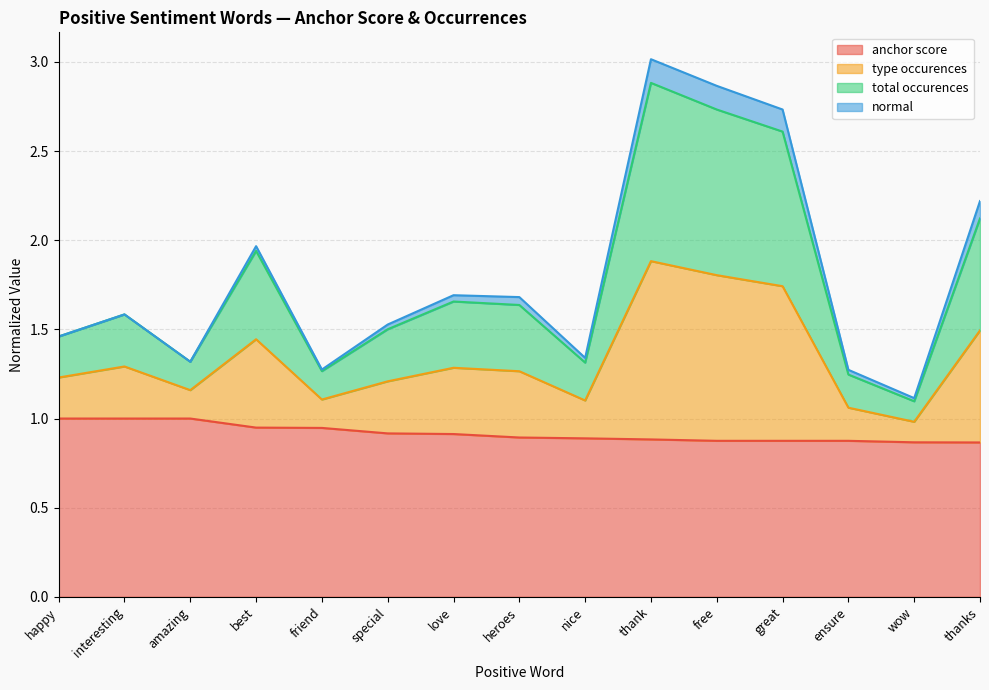

Which series changed the most between free and thanks?

type occurences